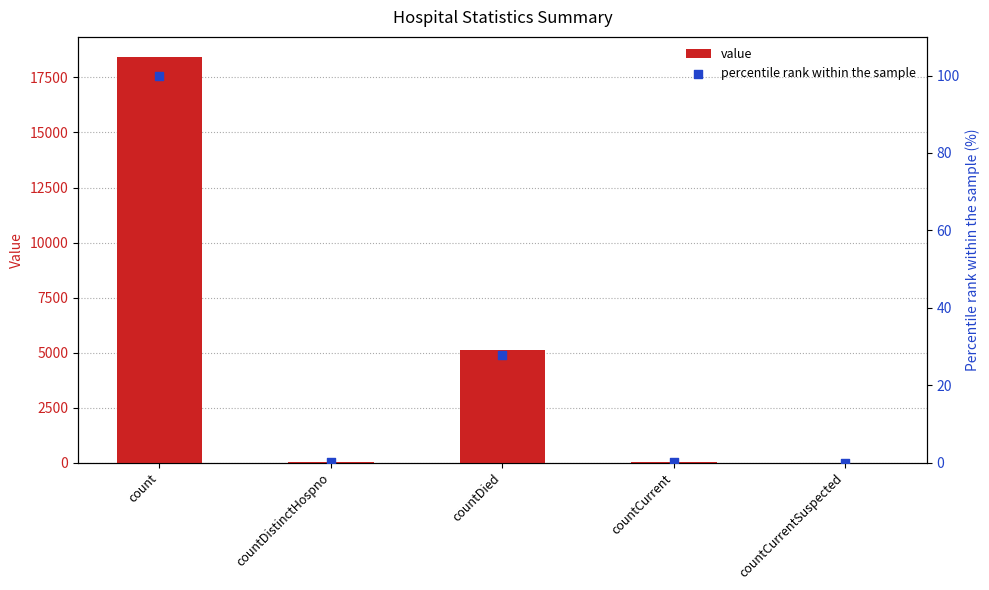

At how many categories does at least one series exceed 9398?

1